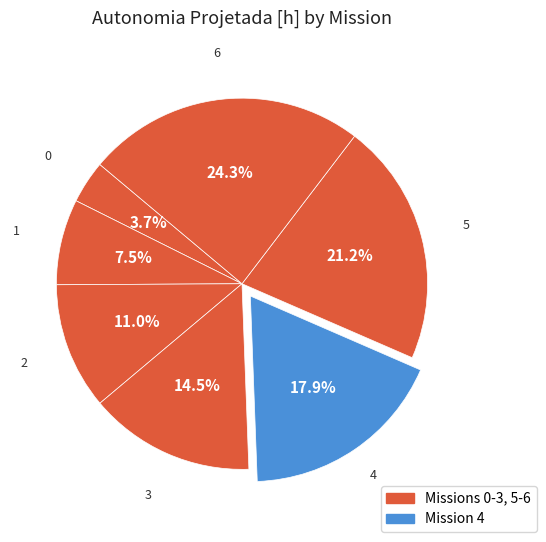

To the nearest percent, what is the average slice percentage?

14%